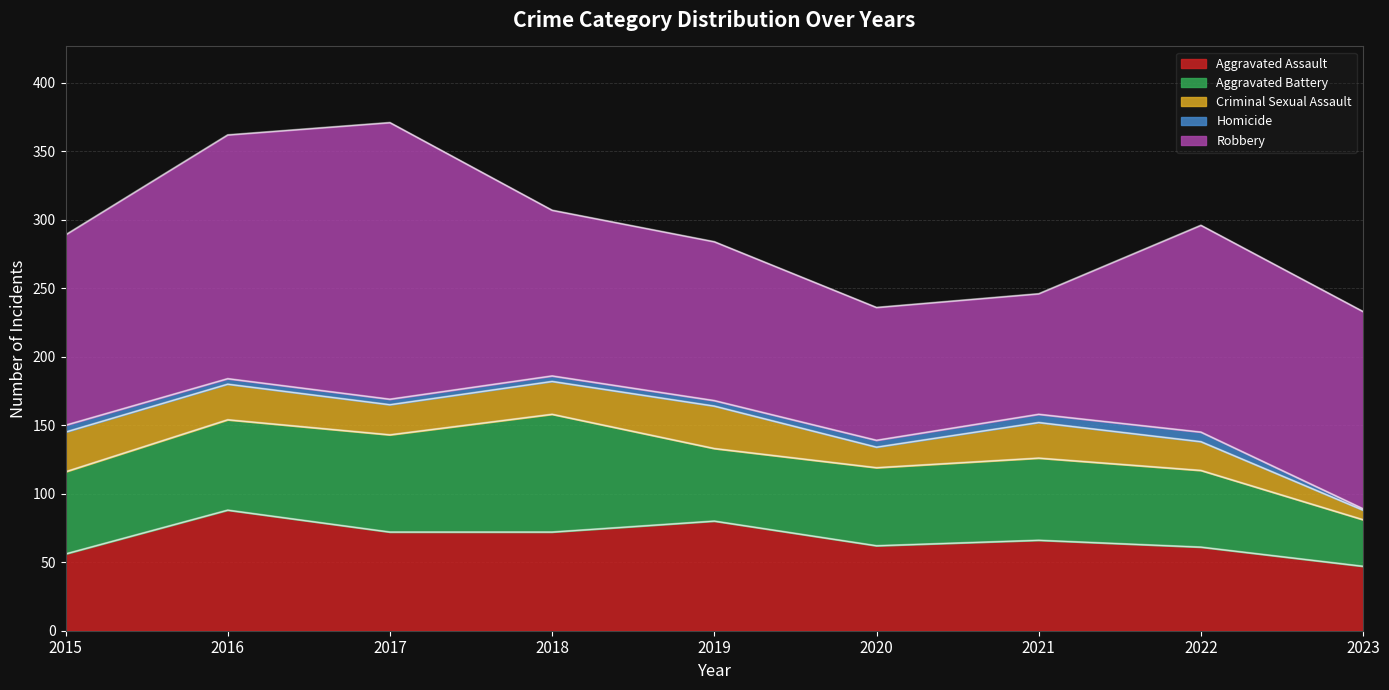

At how many categories does at least one series exceed 163?

2